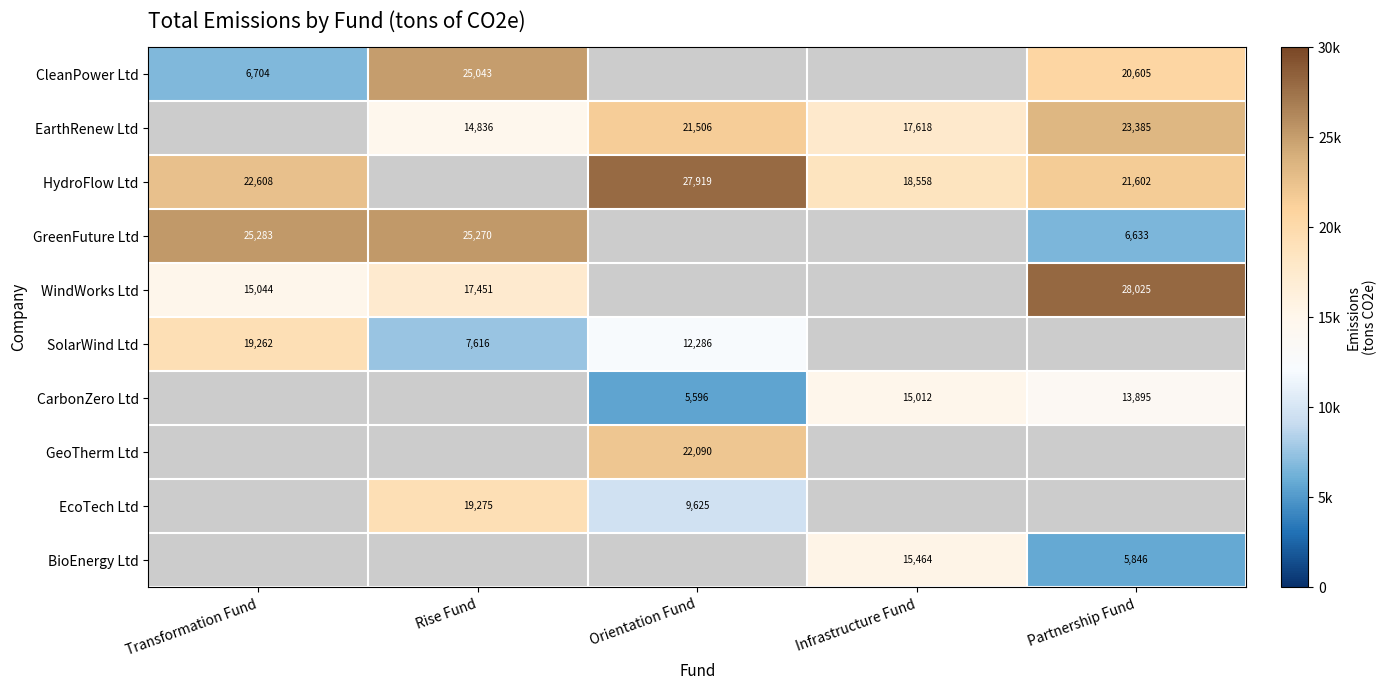

Is the value of HydroFlow Ltd at Orientation Fund greater than the value of GreenFuture Ltd at Transformation Fund?

Yes